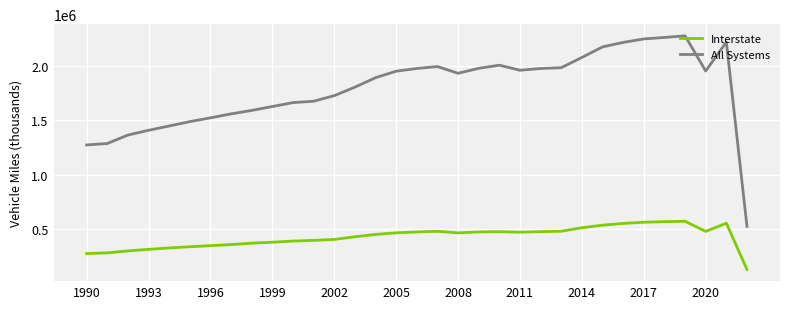

At how many categories does at least one series exceed 934647?

32